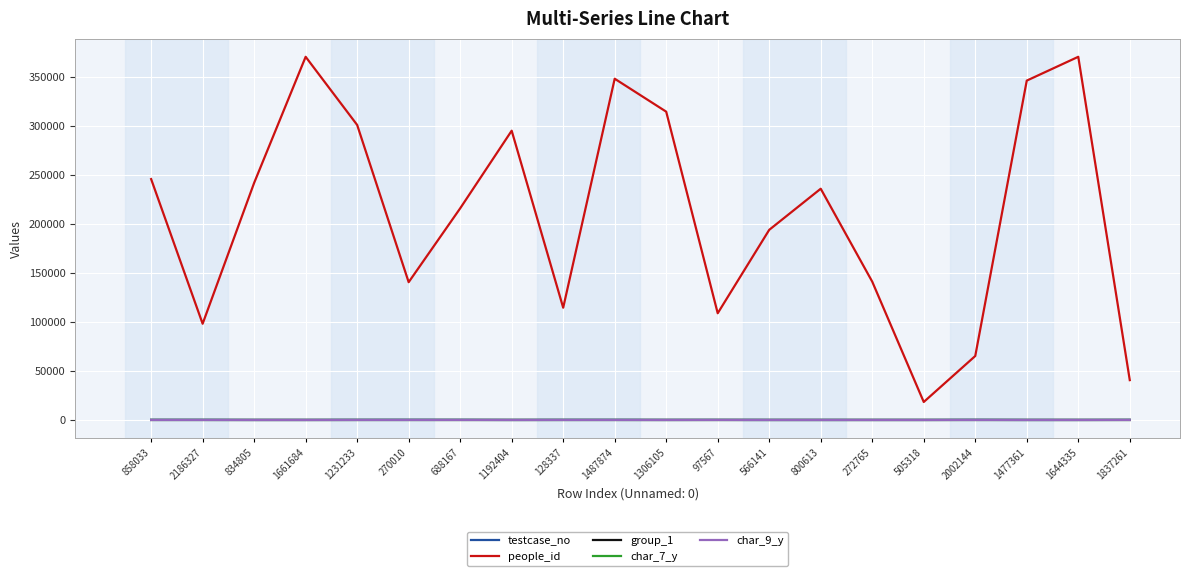

True or false: people_id and char_9_y cross at least once.

False